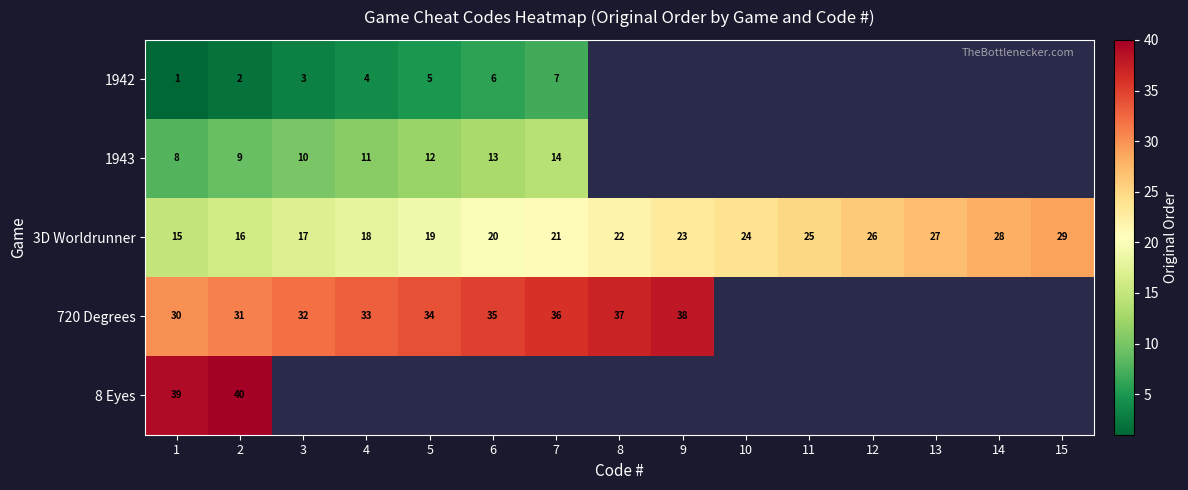

How many data points does each series have?

15